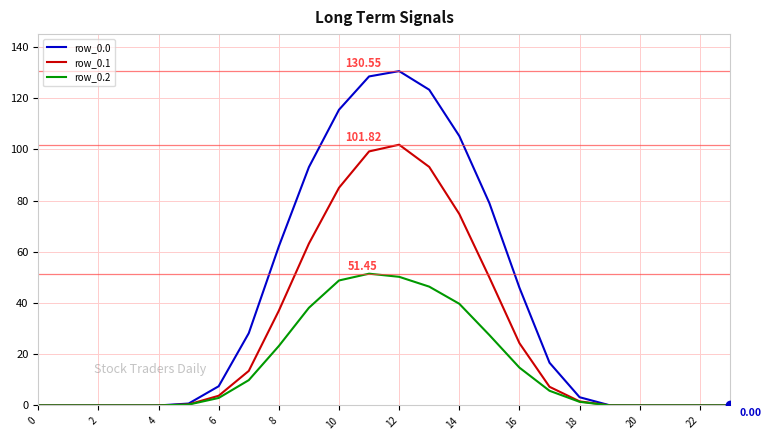

How many distinct data groups are displayed?

3